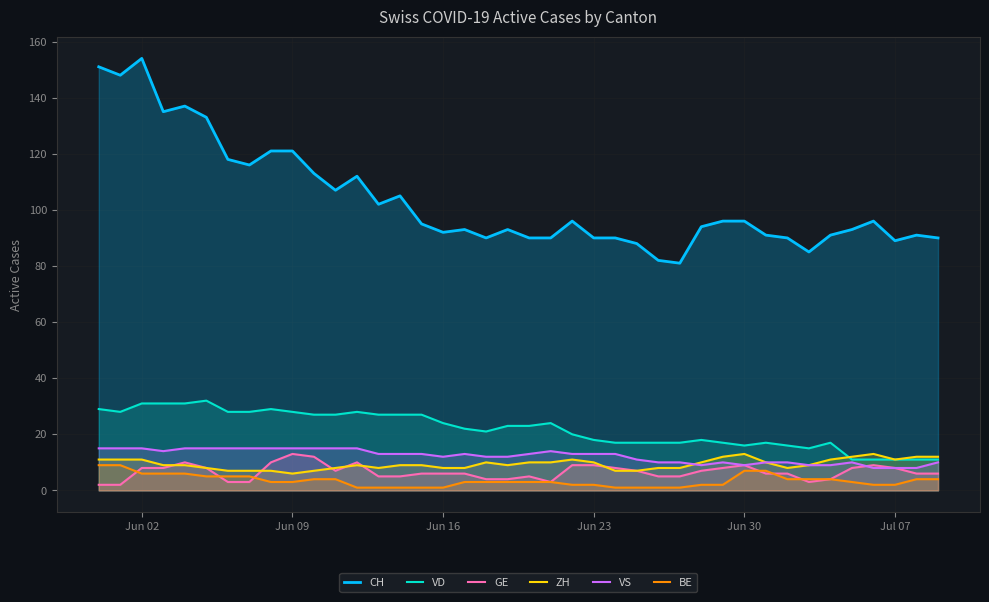

True or false: VD has a value of 28 at Jun 30.

False